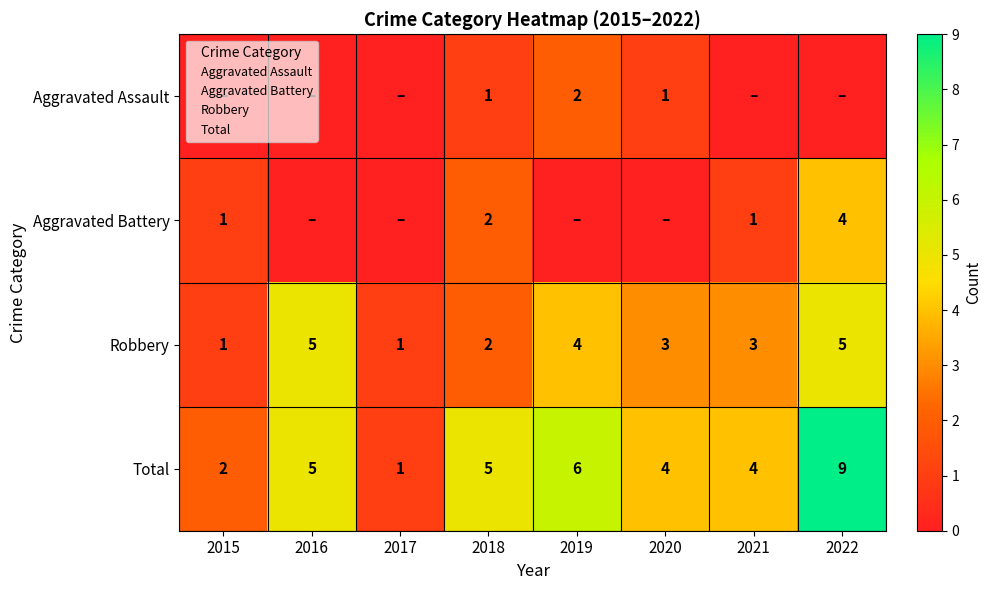

Count the Aggravated Battery values in the range 0 to 2.

7